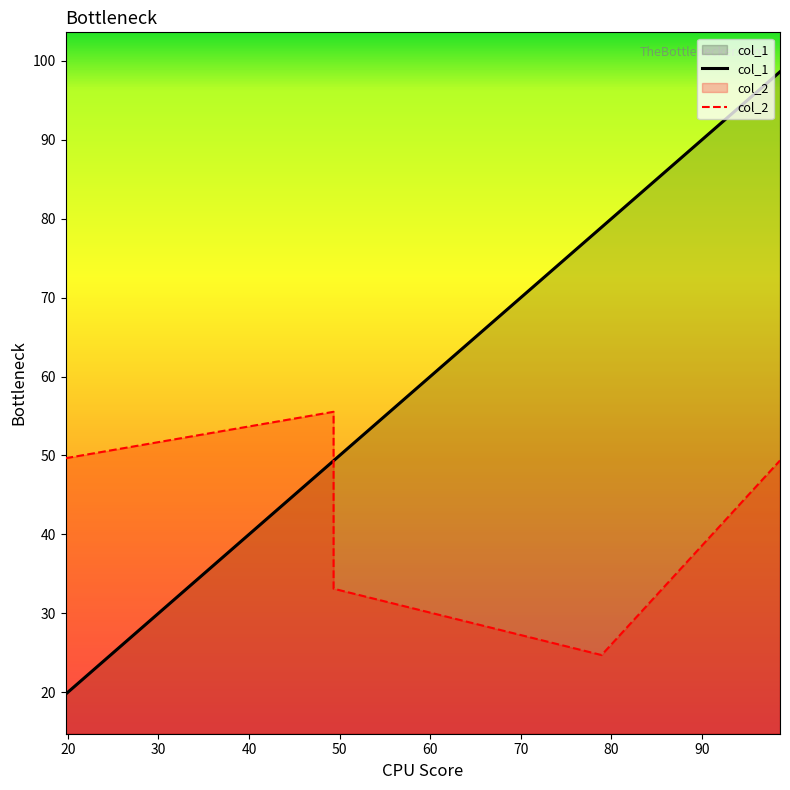

The col_1 series shows 19.7 at 19.737617357718875. True or false?

True